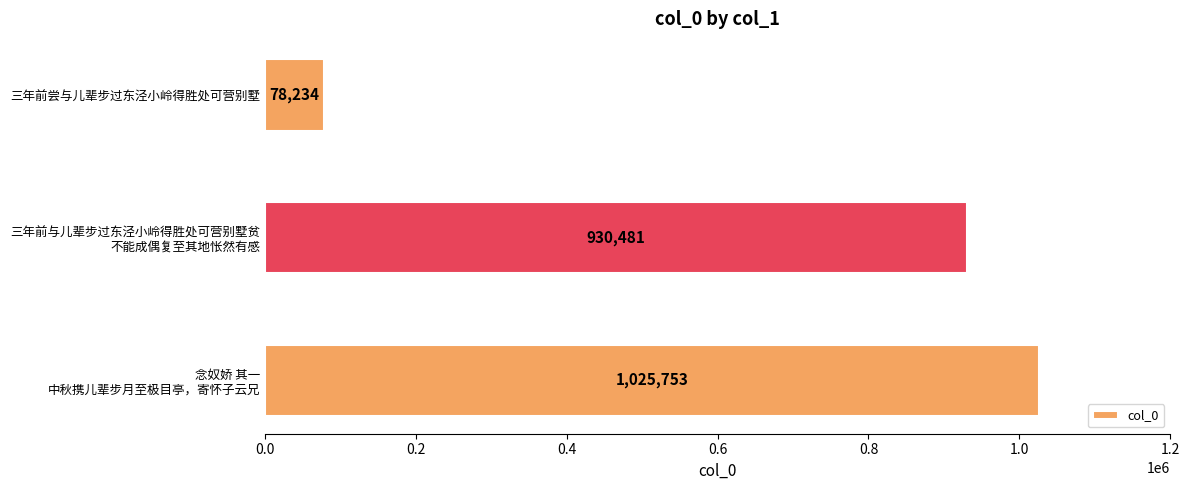

Reading top to bottom, transcribe all the data shown in this chart.

78234	930481	1025753